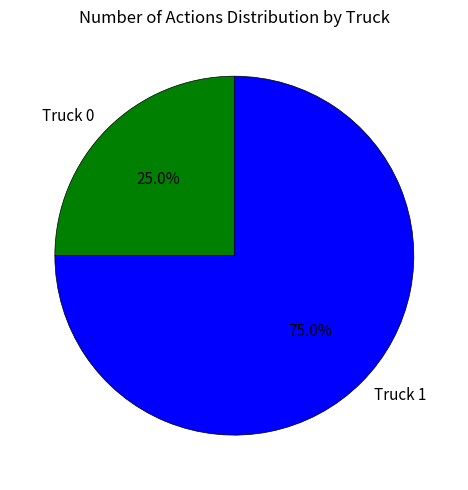

What is the majority slice?

Truck 1